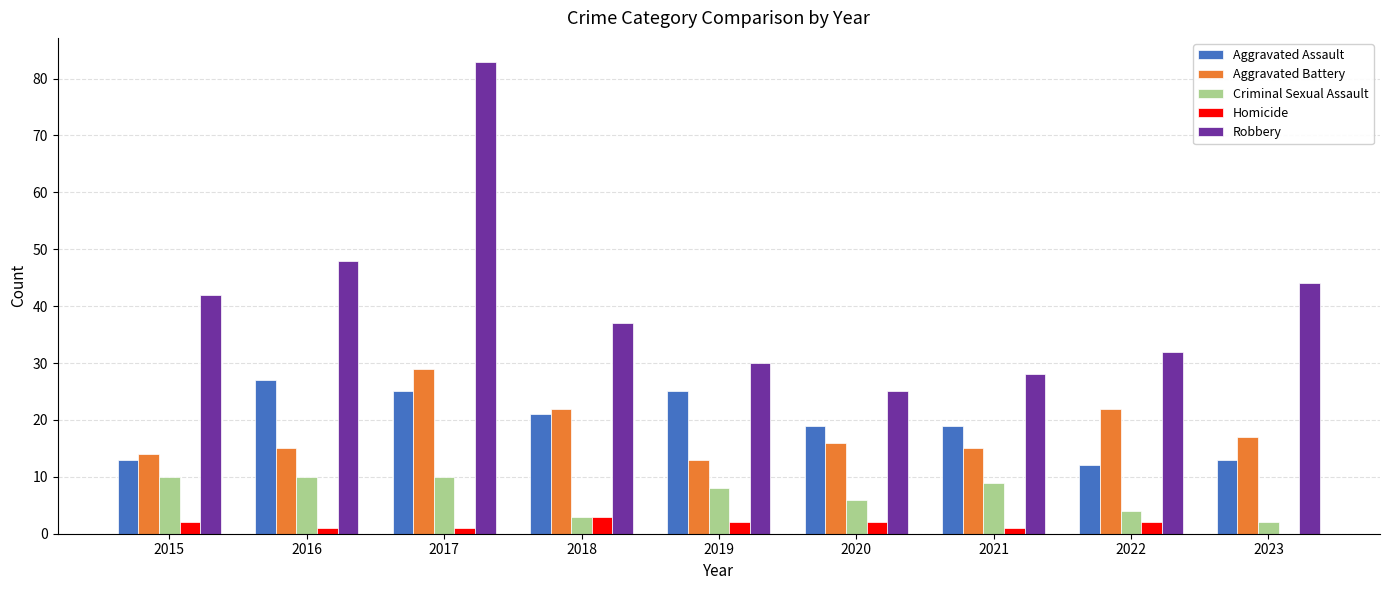

Does the chart contain stacked bars?

No